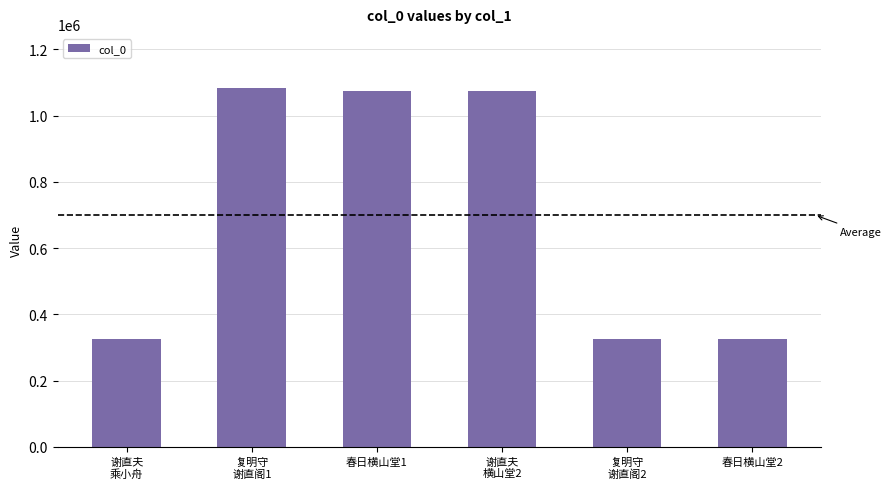

Which label corresponds to the largest value in the chart?

复明守
谢直阁1